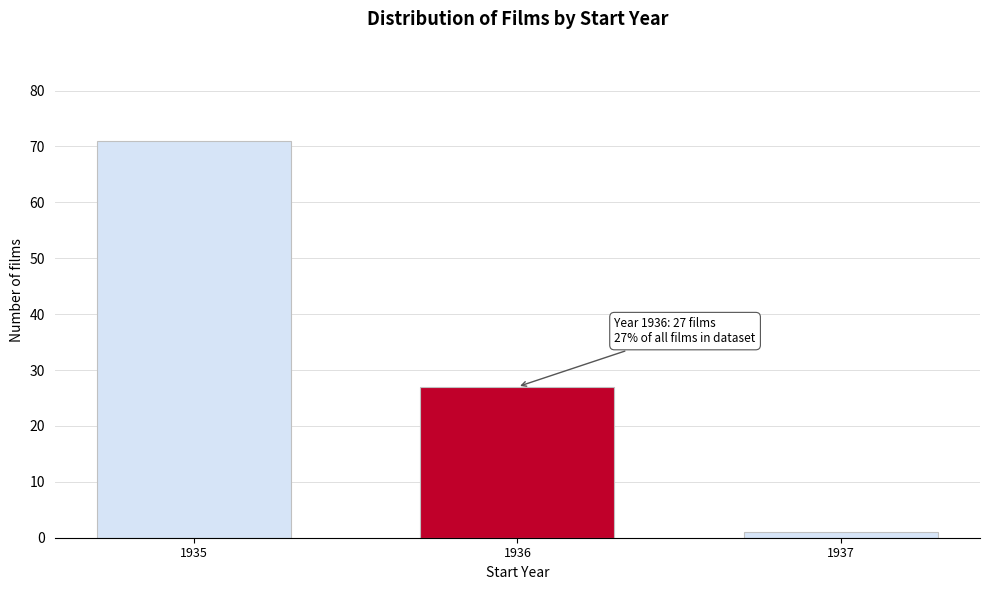

Reading left to right, what are all the values shown in this chart?

71	27	1